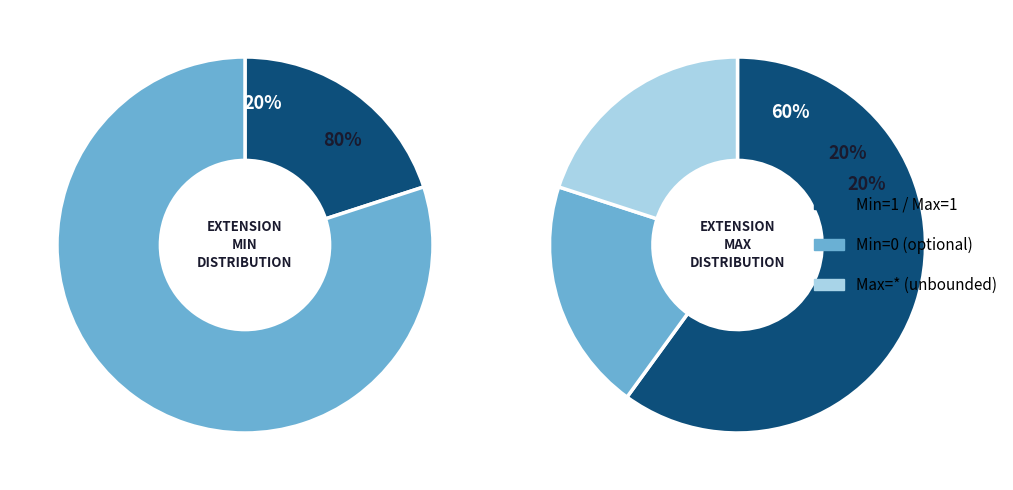

Is the sum of Extension.id and Extension.extension greater than half?

No